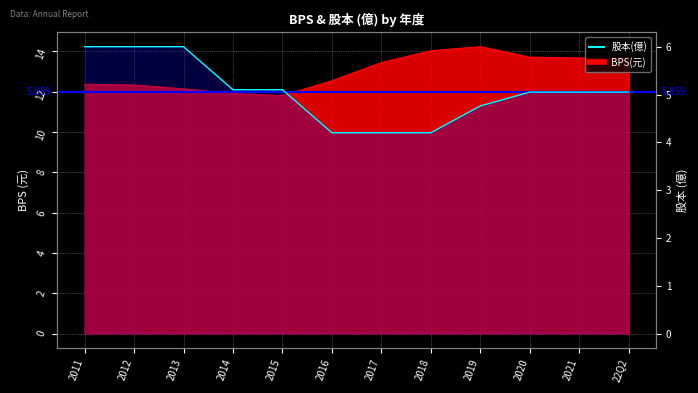

What is the minimum value shown in the chart?

4.2